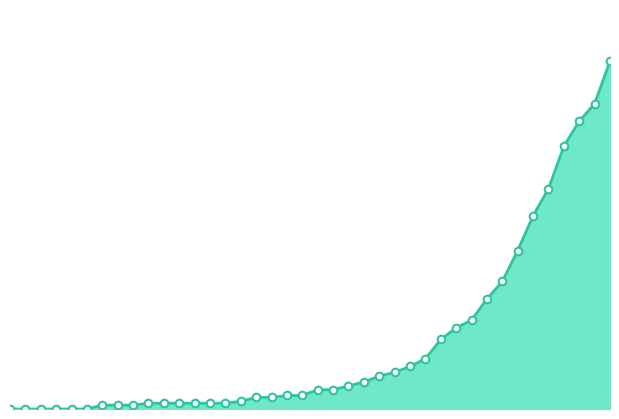

Which series has the largest total across all categories?

survivors_line